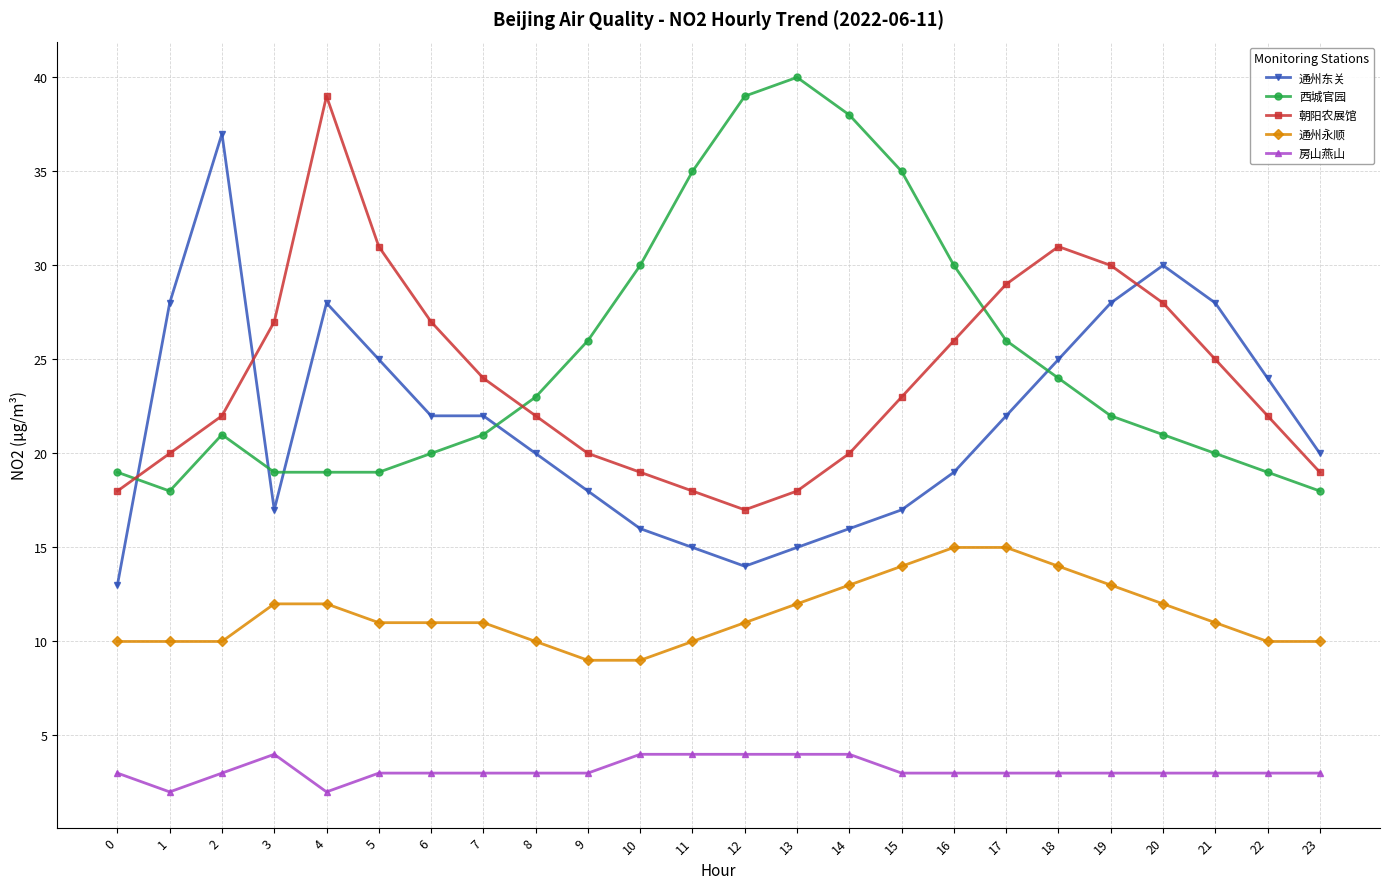

True or false: 通州永顺 and 通州东关 cross at least once.

False